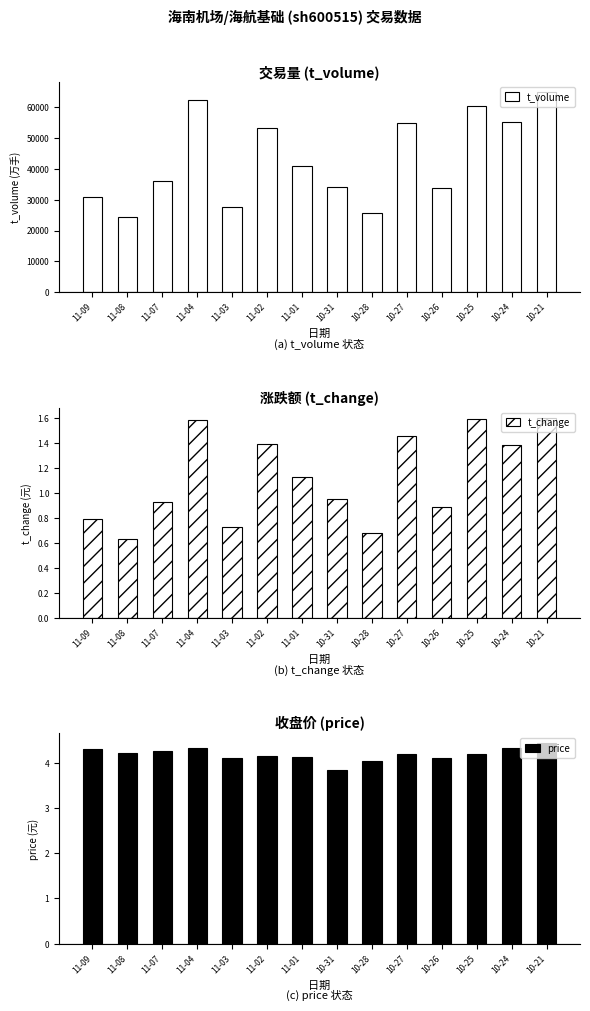

What is the label of the 11th bar from the right?

11-04